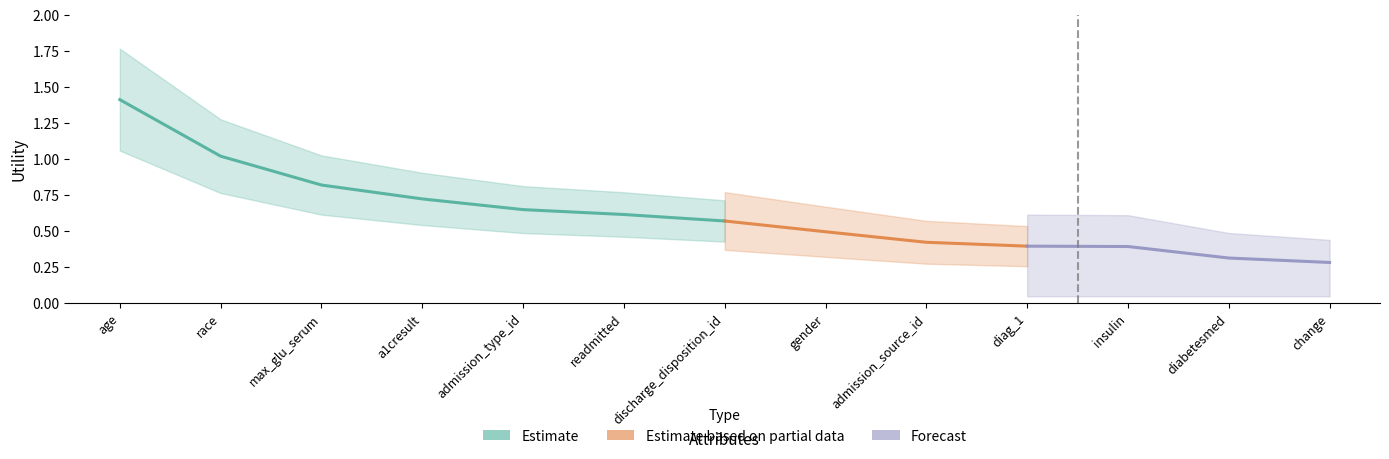

What is the smallest value displayed?

0.3